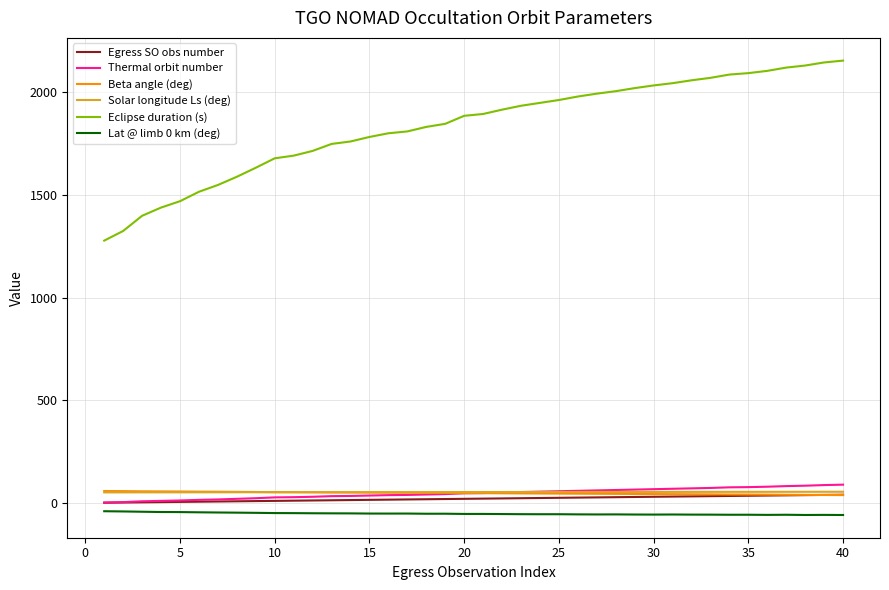

True or false: Beta angle (deg) and Lat @ limb 0 km (deg) cross at least once.

False